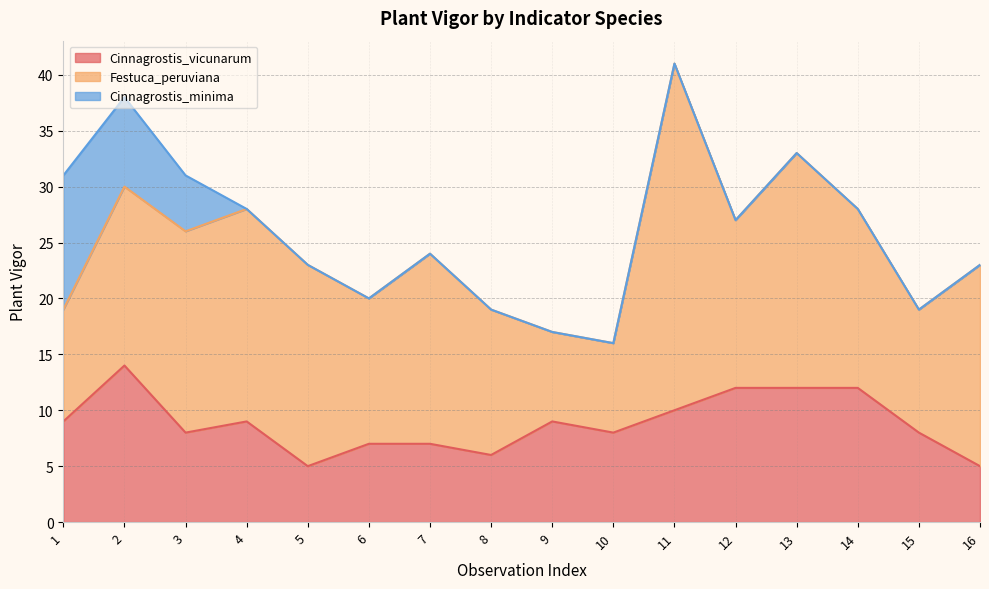

How many lines are shown in the chart?

3